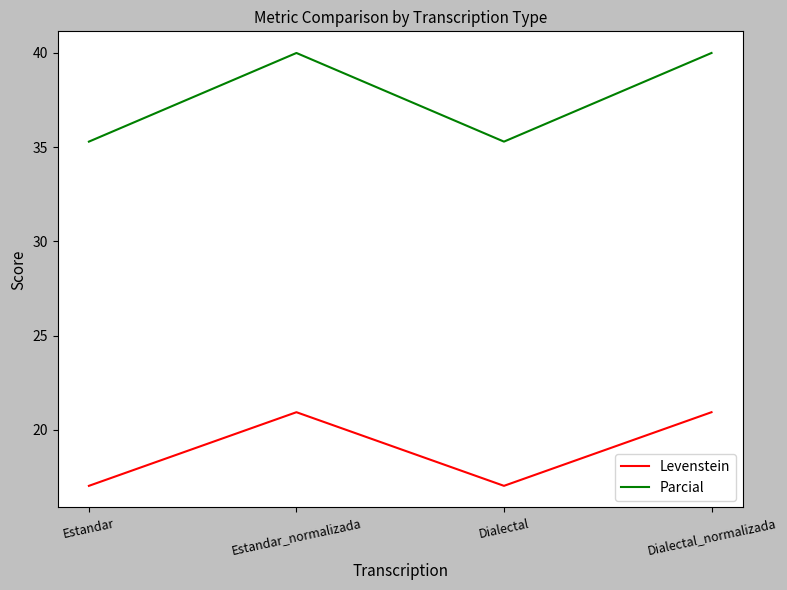

What position from the right is Dialectal_normalizada?

1